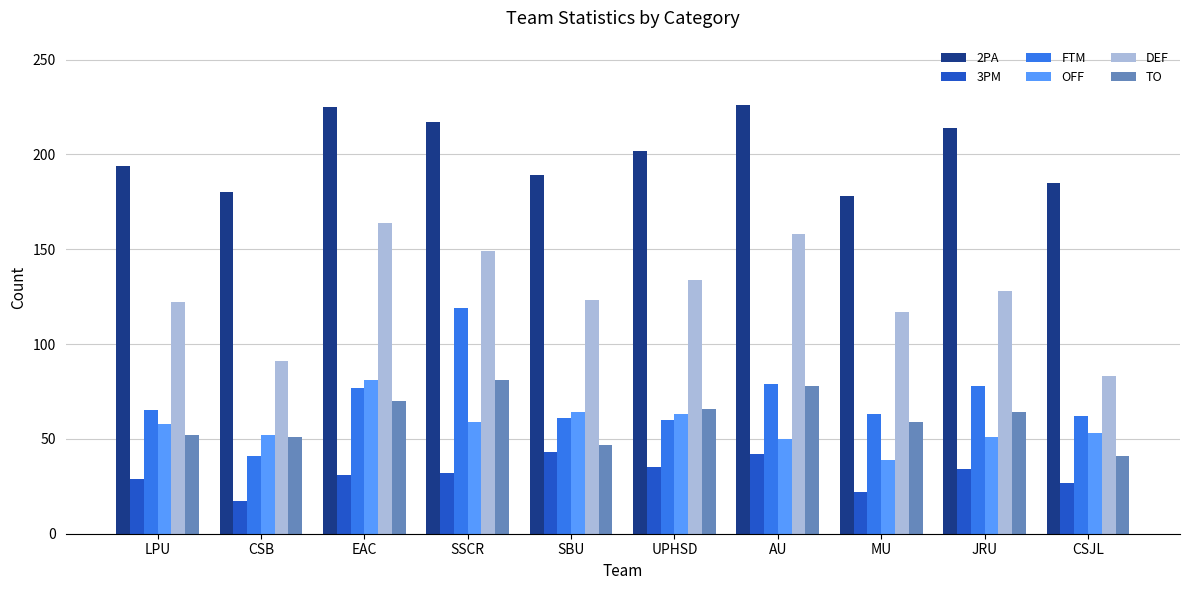

At SSCR, list the series in order from smallest to largest.

3PM, OFF, TO, FTM, DEF, 2PA